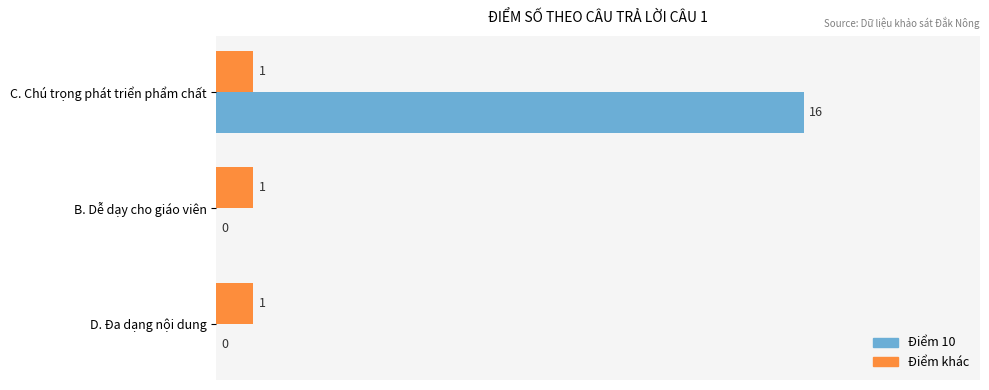

Is it true that Điểm 10 equals -8 at B. Dễ dạy cho giáo viên?

False